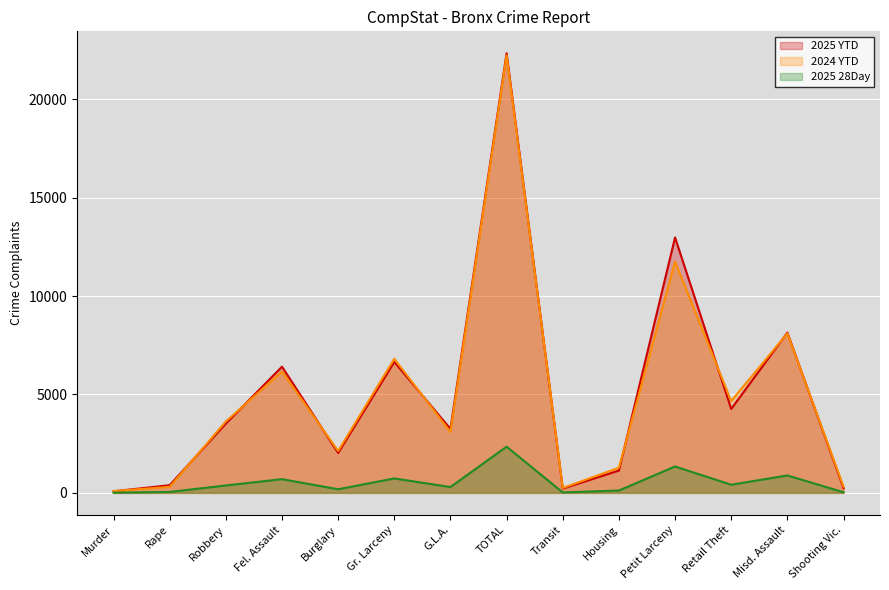

Rank the series at TOTAL from lowest to highest value.

2025 28Day, 2024 YTD, 2025 YTD